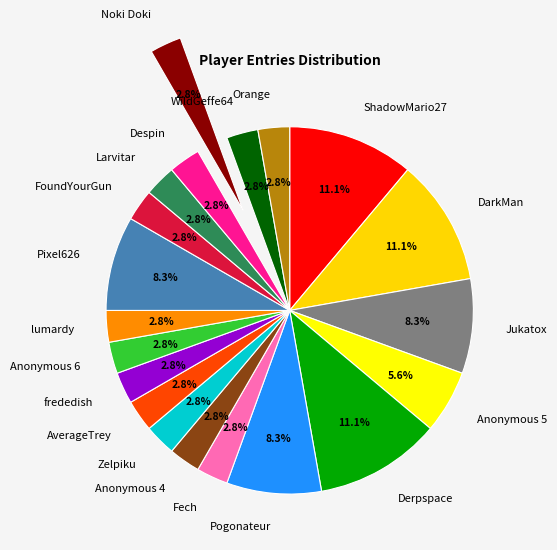

Count the number of slices in the pie.

20